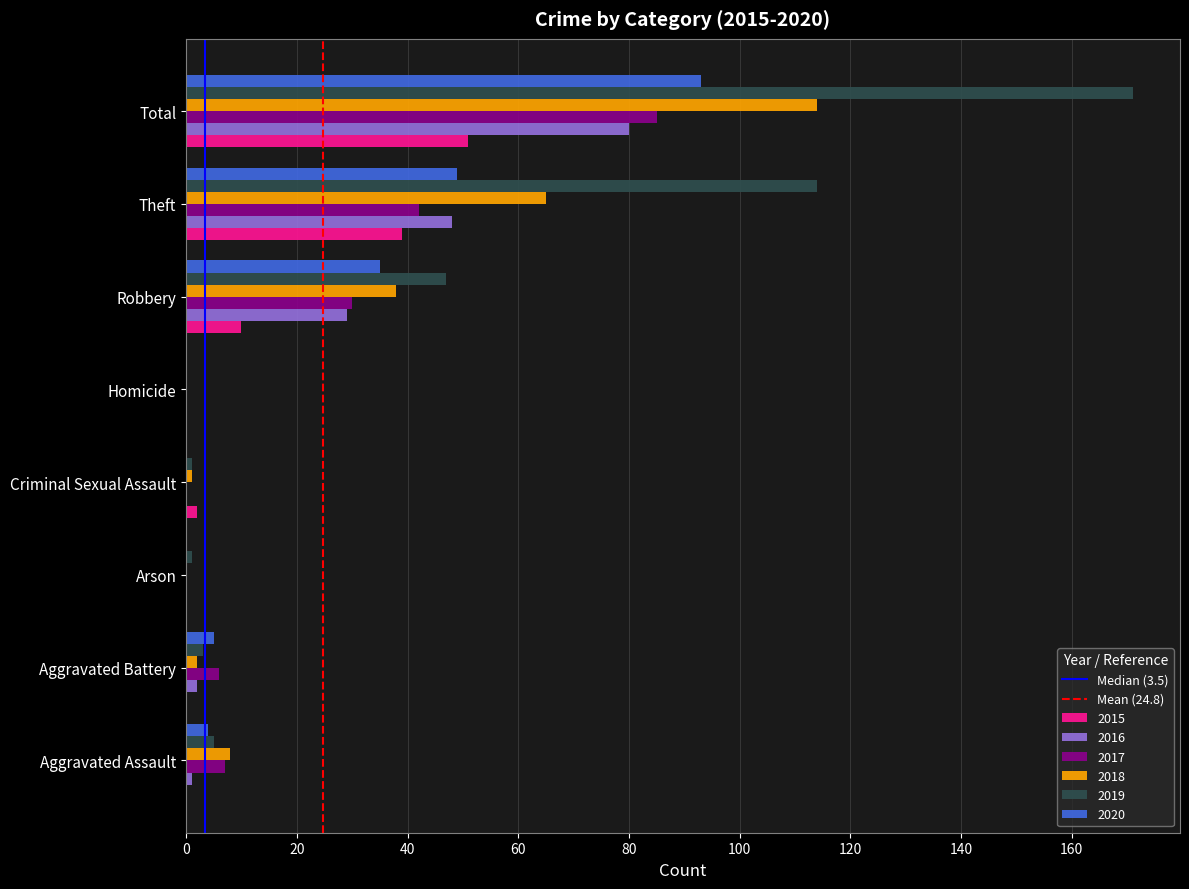

What is the sum of all 2015 values?

102